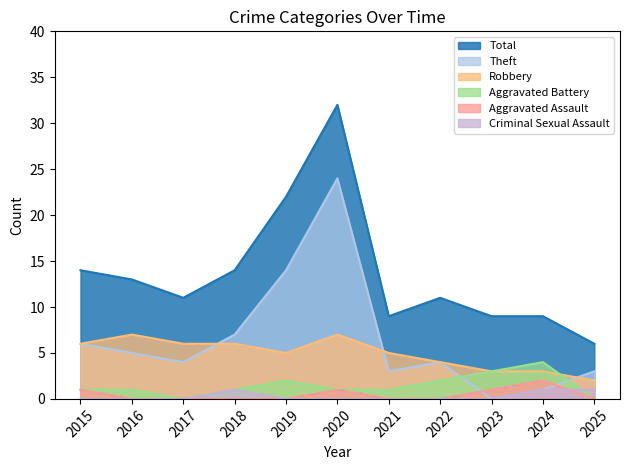

At which label is Theft closest to 12?

2019